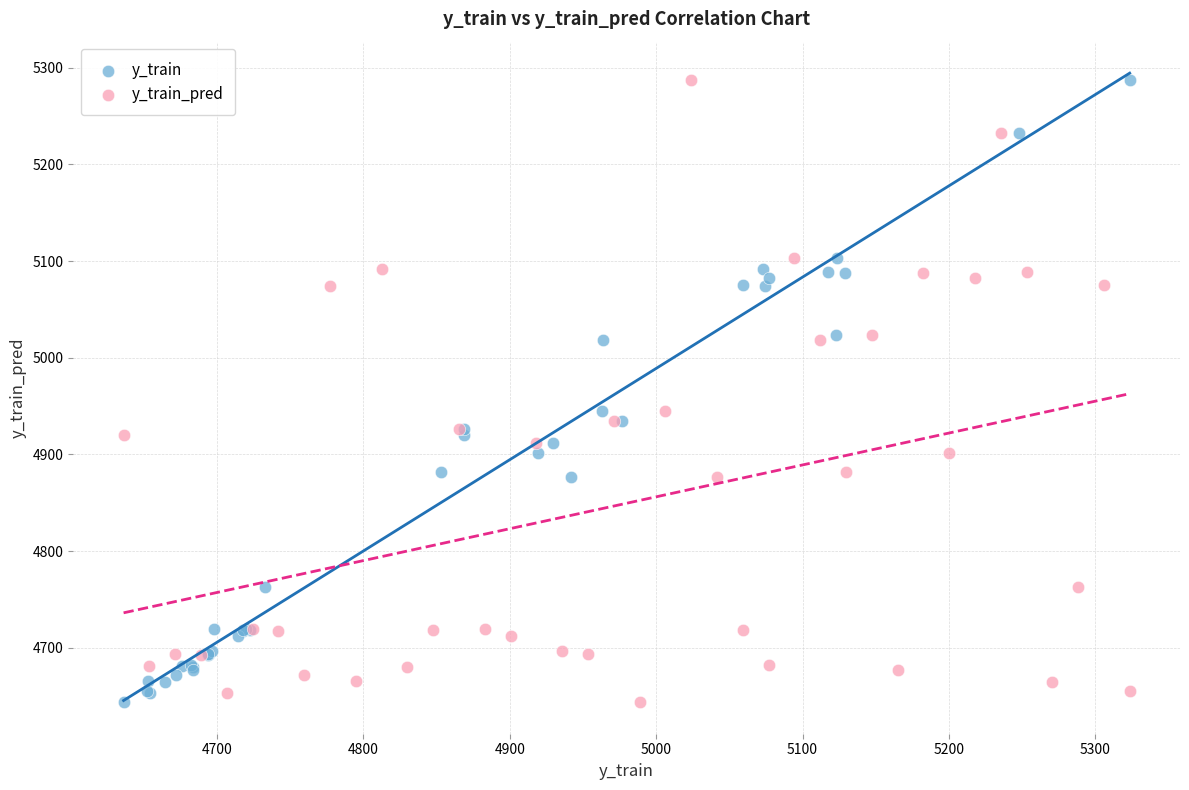

What are all the series names shown in the legend?

y_train, y_train_pred